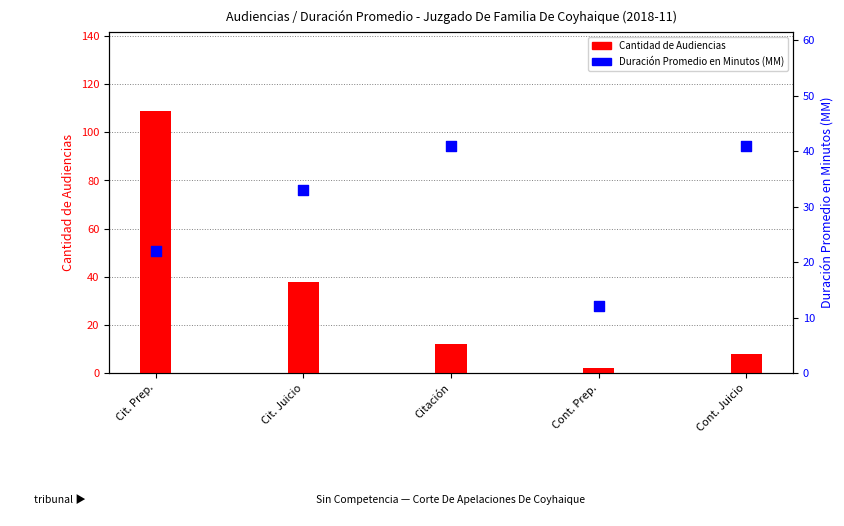

Which series contains the lowest Y value?

Cantidad de Audiencias